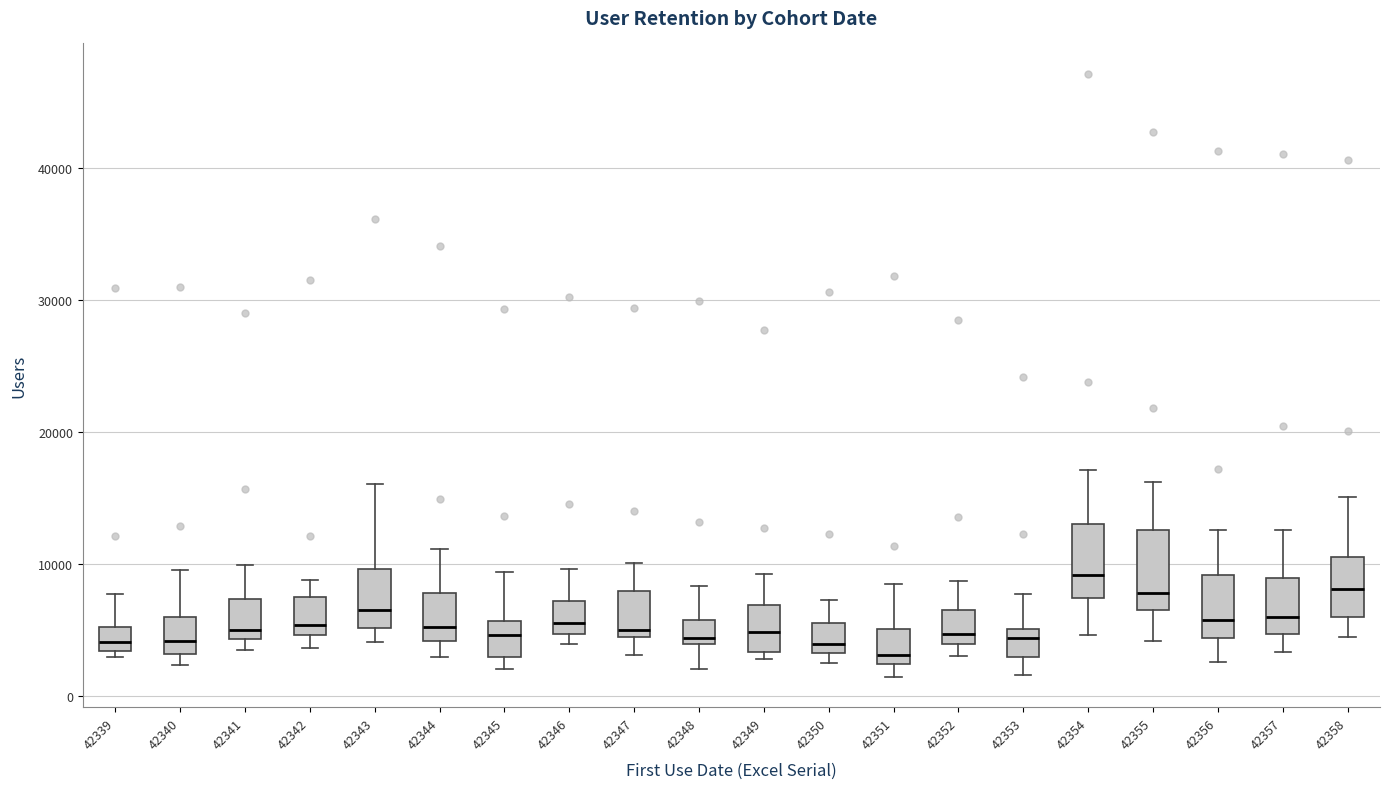

Reading left to right, transcribe this box plot: for each box, give where its median line is, the range the box spans, and where its two whiskers end, as read against the y-axis. The values are not printed on the chart, so give them approximately, as read against the axis.

42339: median 4000, box 3000 to 5000, whiskers 3000 (just below the box's lower edge) to 8000
42340: median 4000, box 3000 to 6000, whiskers 2000 to 10000
42341: median 5000, box 4000 to 7000, whiskers 3000 to 10000
42342: median 5000 (just above the box's lower edge), box 5000 to 7000, whiskers 4000 to 9000
42343: median 7000, box 5000 to 10000, whiskers 4000 to 16000
42344: median 5000, box 4000 to 8000, whiskers 3000 to 11000
42345: median 5000, box 3000 to 6000, whiskers 2000 to 9000
42346: median 6000, box 5000 to 7000, whiskers 4000 to 10000
42347: median 5000, box 4000 to 8000, whiskers 3000 to 10000
42348: median 4000 (just above the box's lower edge), box 4000 to 6000, whiskers 2000 to 8000
42349: median 5000, box 3000 to 7000, whiskers 3000 (just below the box's lower edge) to 9000
42350: median 4000, box 3000 to 6000, whiskers 3000 (just below the box's lower edge) to 7000
42351: median 3000, box 2000 to 5000, whiskers 1000 to 8000
42352: median 5000, box 4000 to 7000, whiskers 3000 to 9000
42353: median 4000, box 3000 to 5000, whiskers 2000 to 8000
42354: median 9000, box 7000 to 13000, whiskers 5000 to 17000
42355: median 8000, box 6000 to 13000, whiskers 4000 to 16000
42356: median 6000, box 4000 to 9000, whiskers 3000 to 13000
42357: median 6000, box 5000 to 9000, whiskers 3000 to 13000
42358: median 8000, box 6000 to 11000, whiskers 4000 to 15000